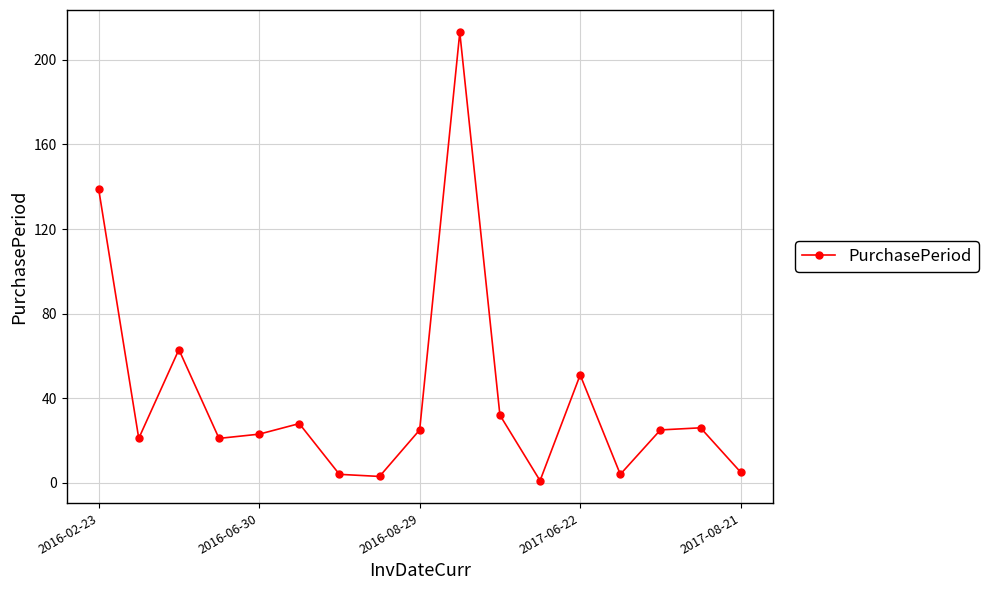

What is the value of the 10th point from the left?

213